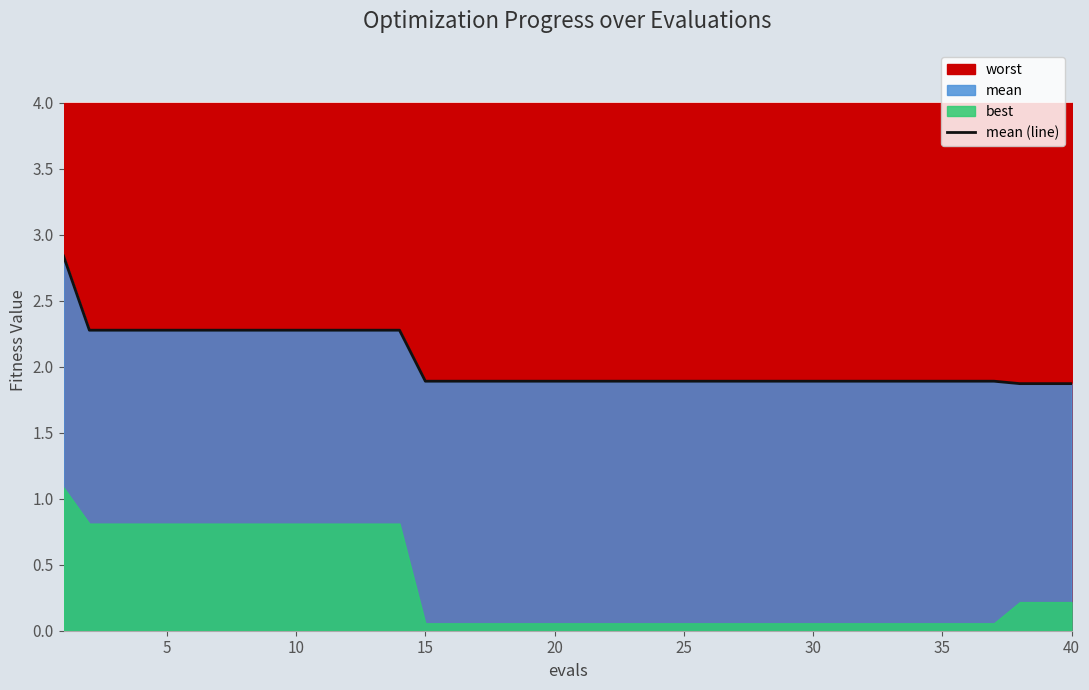

The value at 45 is 2.3. True or false?

True